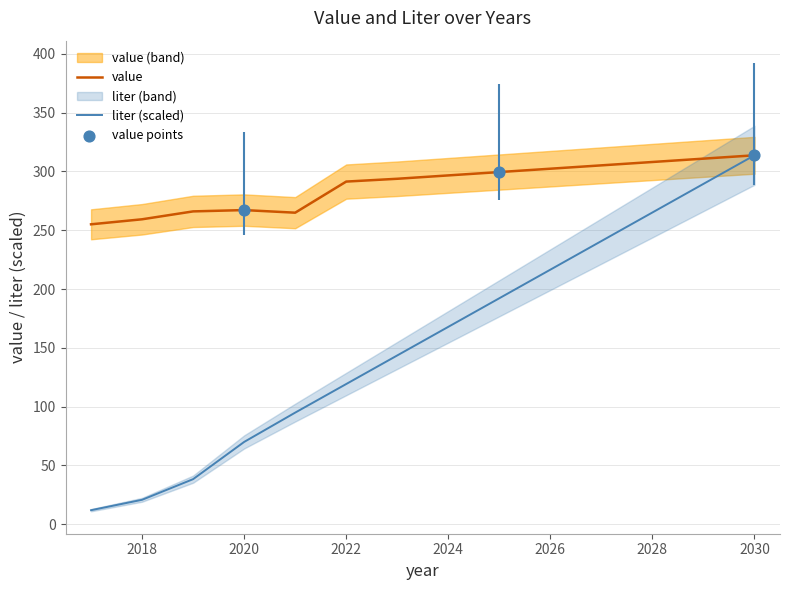

Which series reaches the minimum Y coordinate?

liter